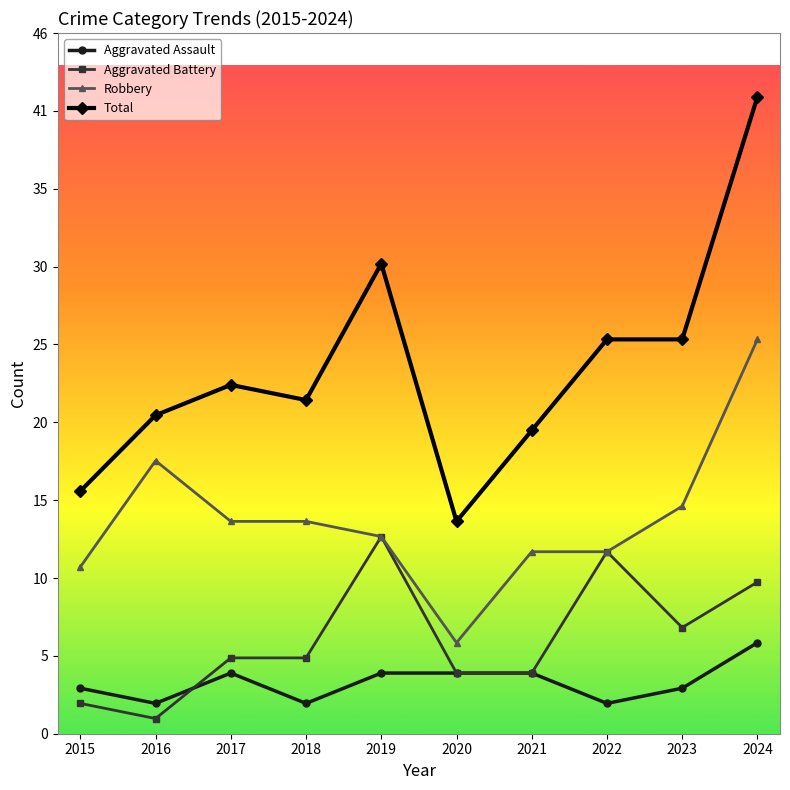

True or false: Aggravated Battery and Robbery intersect in this chart.

False